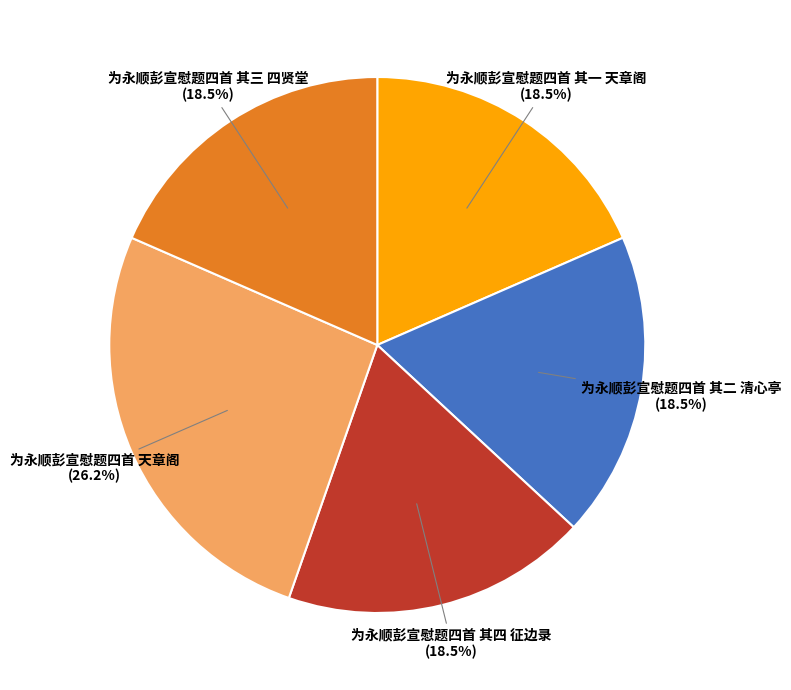

What percentage is the 为永顺彭宣慰题四首 天章阁 slice, to the nearest percent?

26%